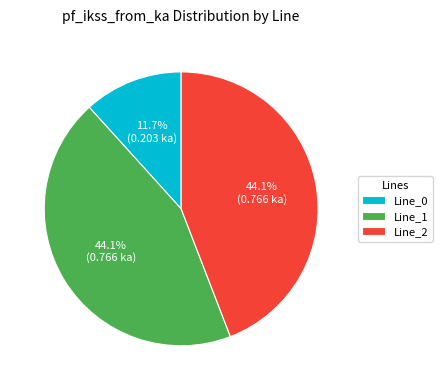

Between Line_1 and Line_0, which is larger?

Line_1